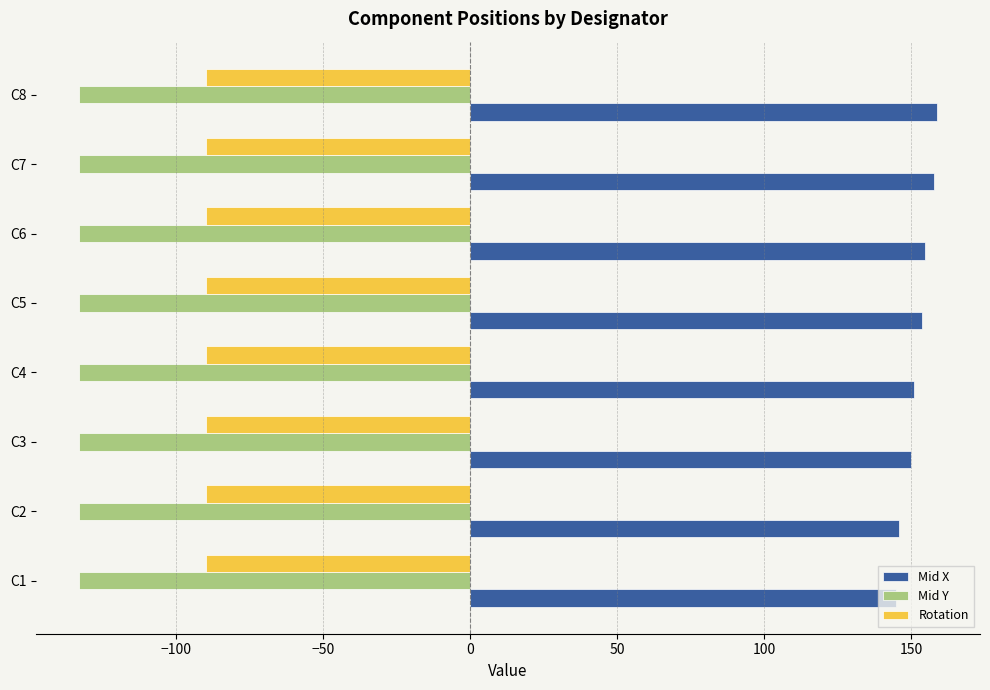

At how many categories does at least one series exceed 16?

8